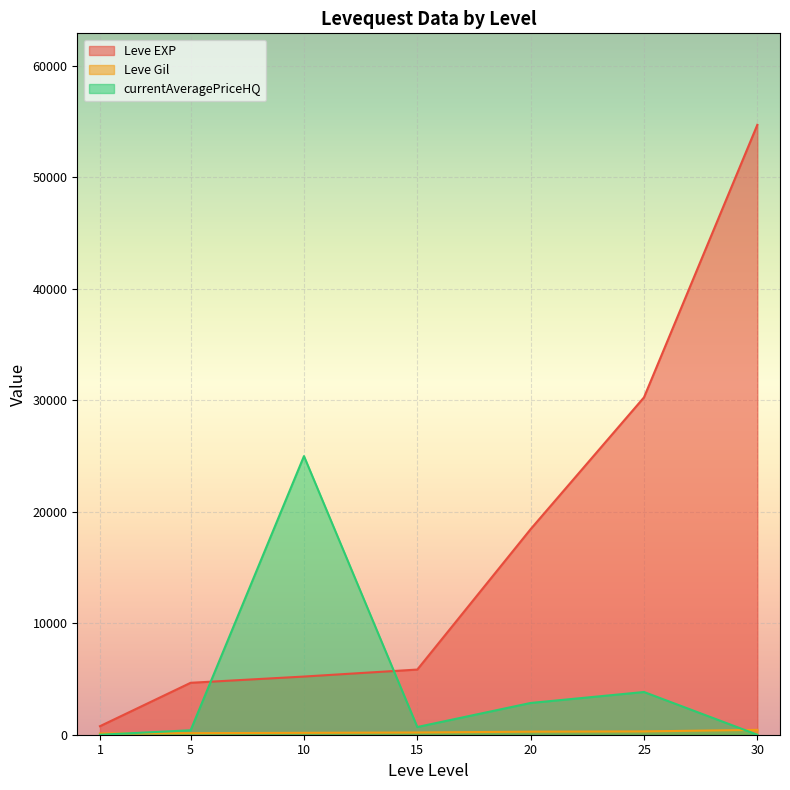

Is the value of Leve Gil at 25 greater than the value of Leve EXP at 30?

No